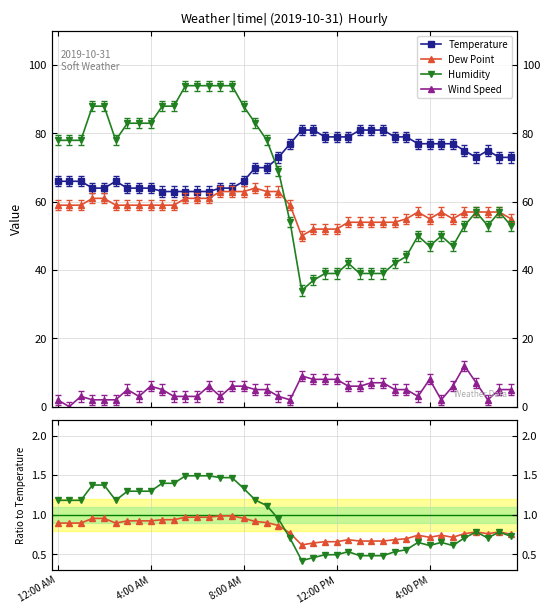

How many positive values does the Wind Speed series have?

39